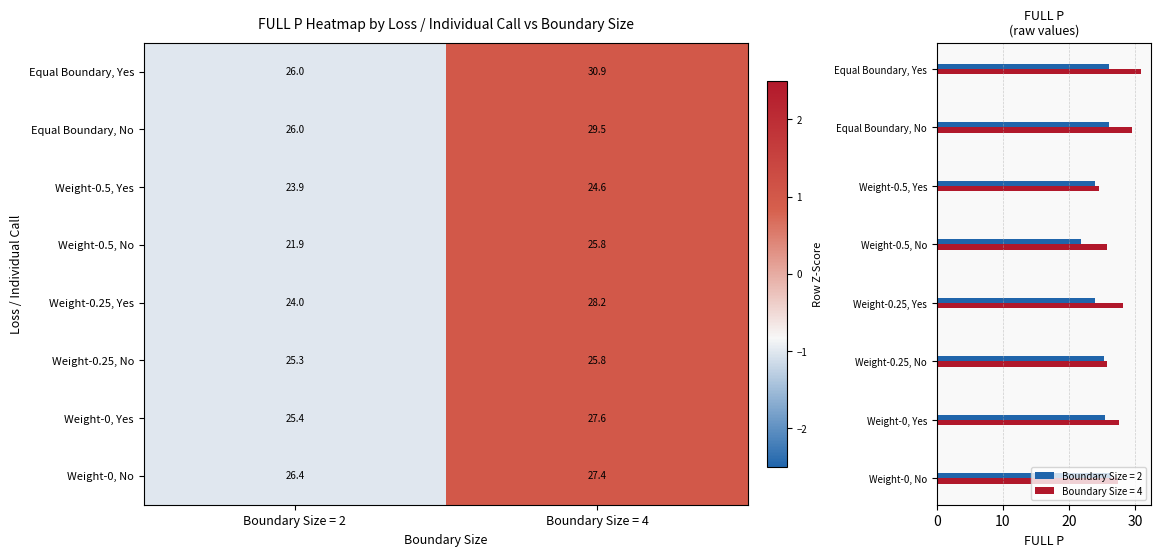

How many data points does each series have?

2